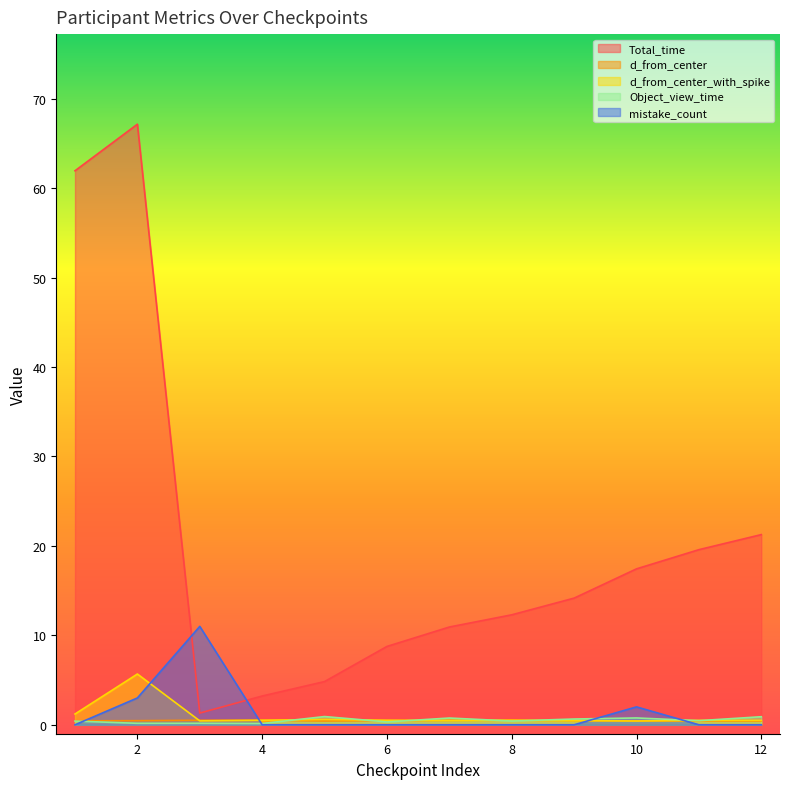

Rank the series by their maximum value, from lowest to highest.

d_from_center, Object_view_time, d_from_center_with_spike, mistake_count, Total_time